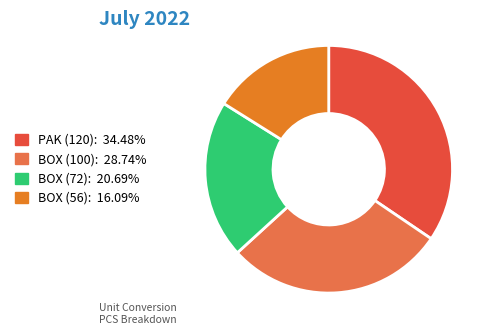

Does any single category account for the majority?

No